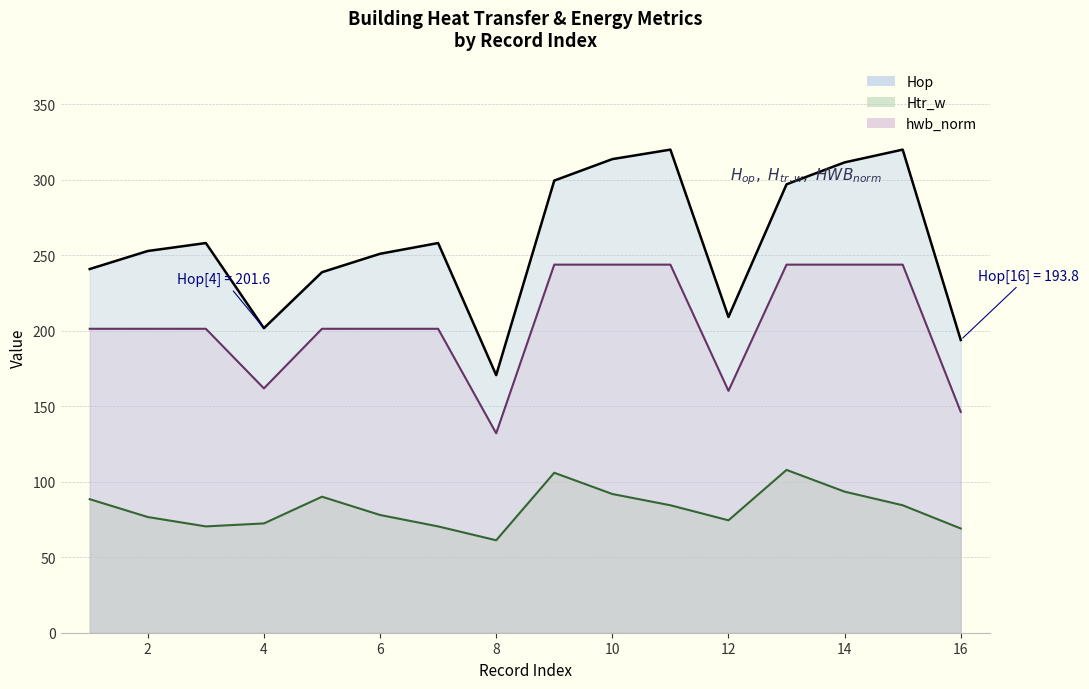

Reading left to right, transcribe all the data shown in this chart.

Hop: 240.8	252.8	258.0	201.6	238.7	250.9	258.0	170.6	299.4	313.6	319.9	209.1	296.9	311.4	319.9	193.8
Htr_w: 88.4	76.6	70.4	72.4	90.1	78.0	70.4	61.2	105.9	91.9	84.4	74.4	107.8	93.4	84.4	69.0
hwb_norm: 201.3	201.3	201.2	161.8	201.2	201.2	201.2	132.1	243.7	243.7	243.7	160.2	243.7	243.7	243.7	146.2